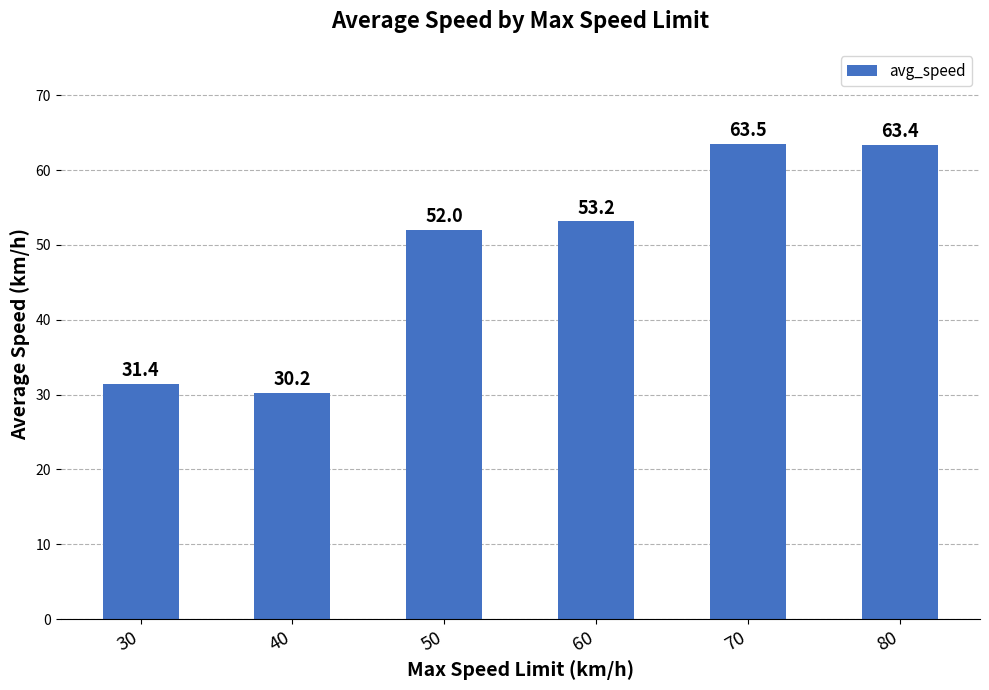

Read the value at 60.

53.2